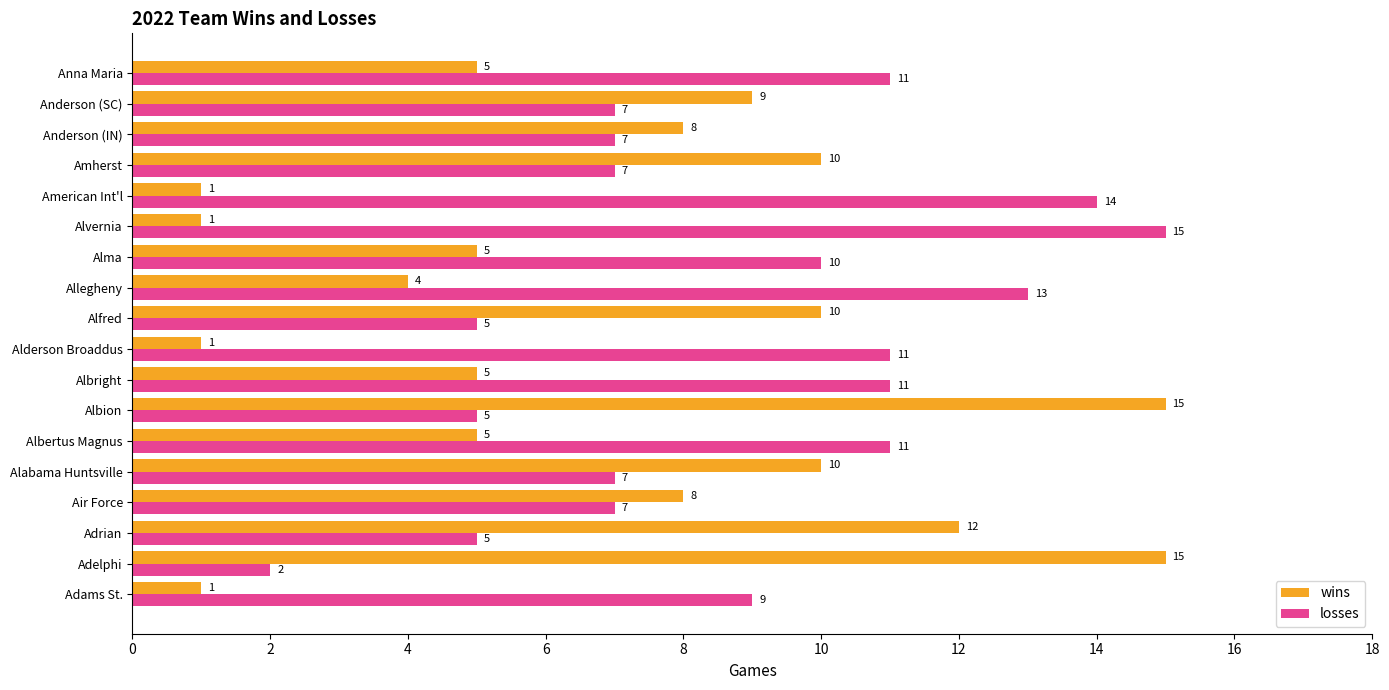

Read the wins value at Amherst.

10